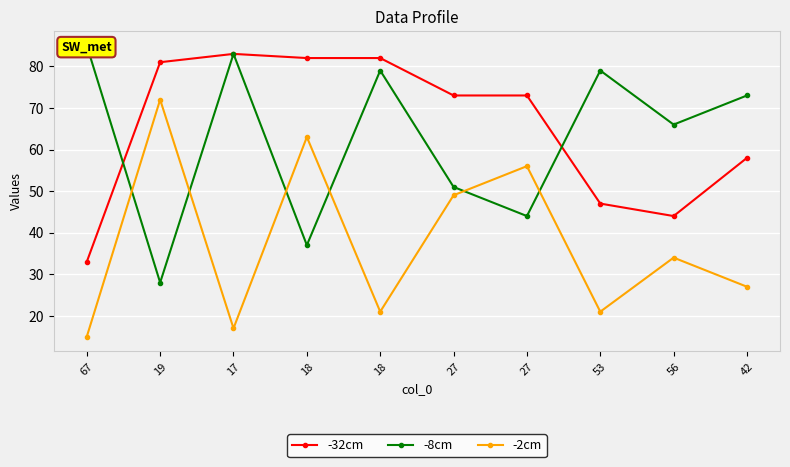

Which series has the widest spread of values?

-8cm